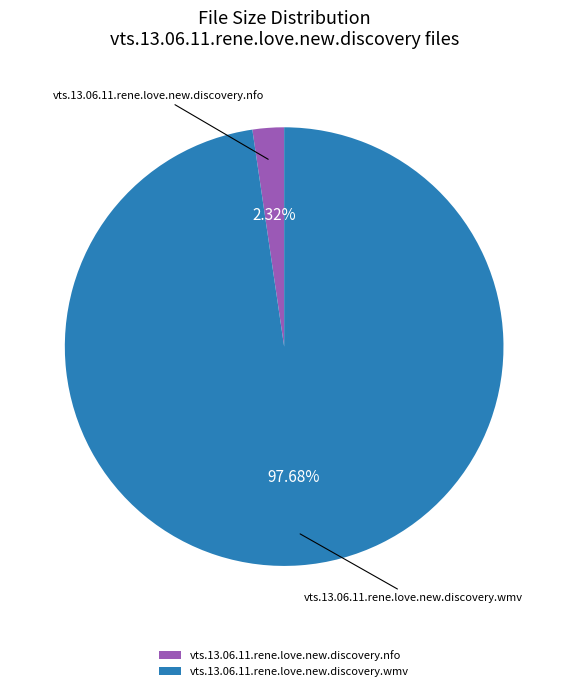

Combined, do vts.13.06.11.rene.love.new.discovery.nfo and vts.13.06.11.rene.love.new.discovery.wmv account for over 50%?

Yes